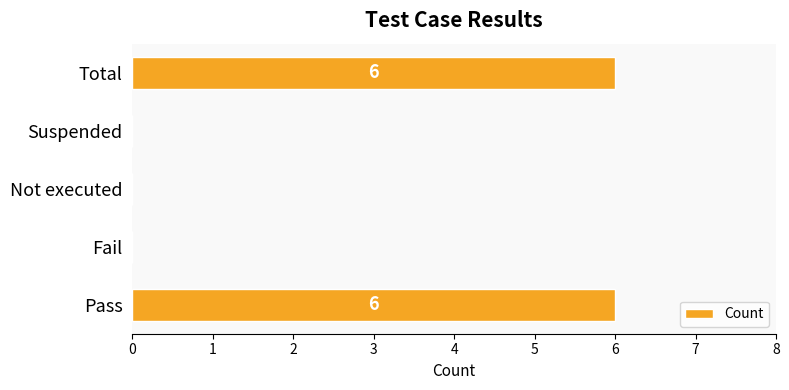

What is the maximum value shown in the chart?

6